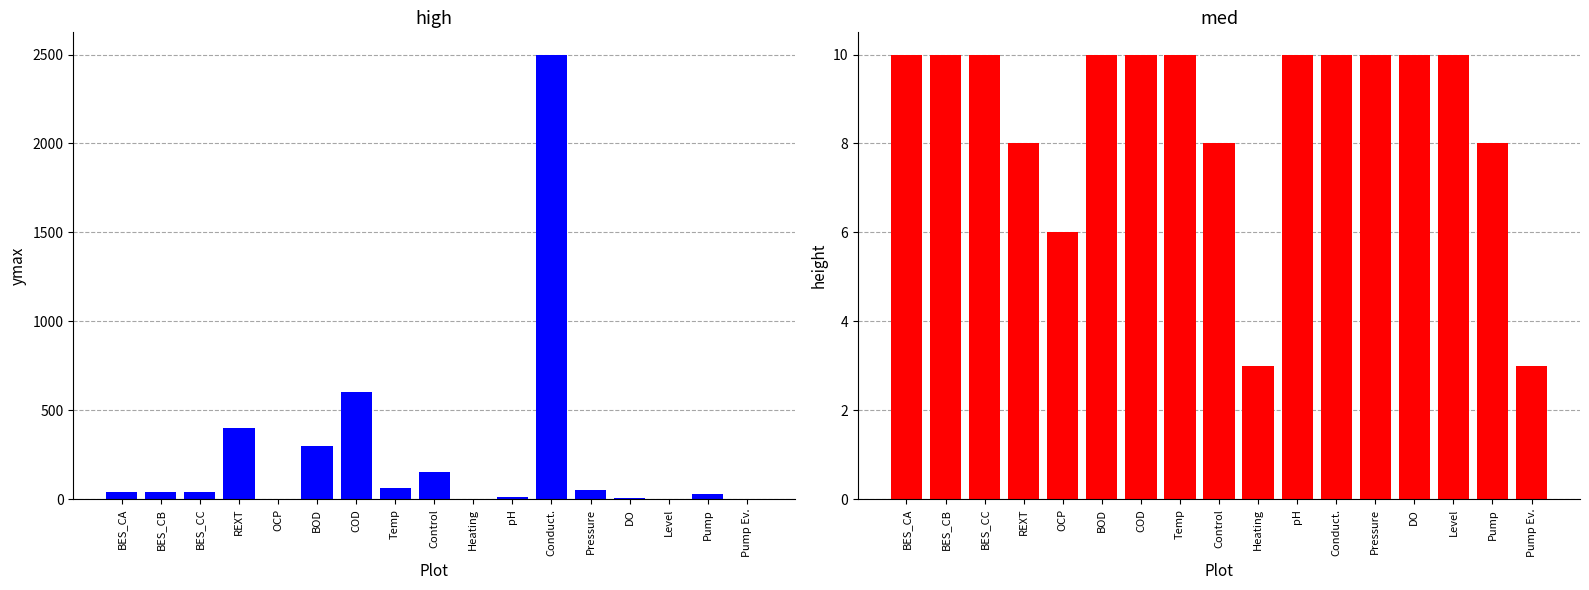

List the labels in order of height value, largest first.

BES_CA, BES_CB, BES_CC, BOD, COD, Temp, pH, Conduct., Pressure, DO, Level, REXT, Control, Pump, OCP, Heating, Pump Ev.